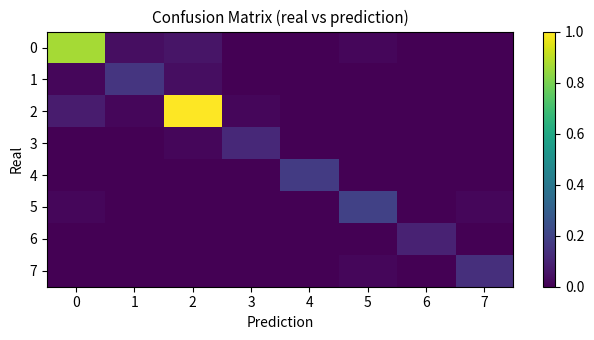

Which series changed the most between 0 and 2?

2